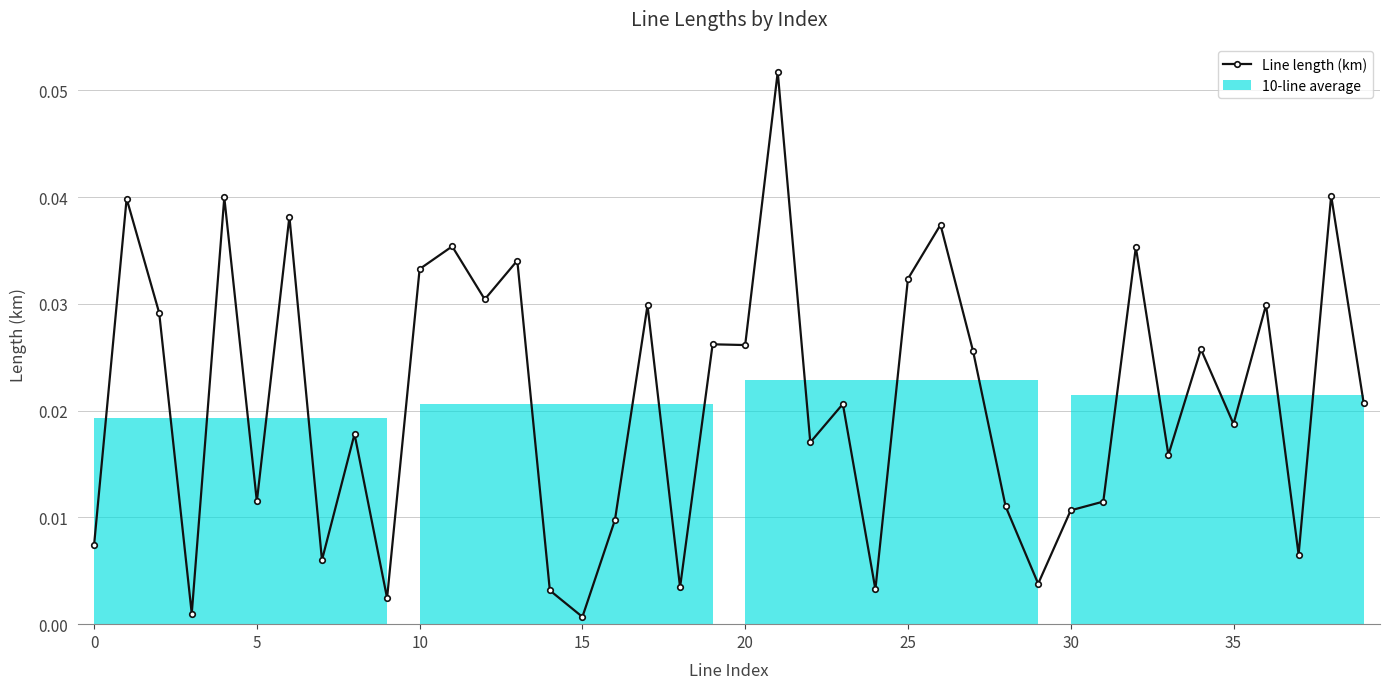

True or false: there are more than 2 points higher than both neighbors.

True